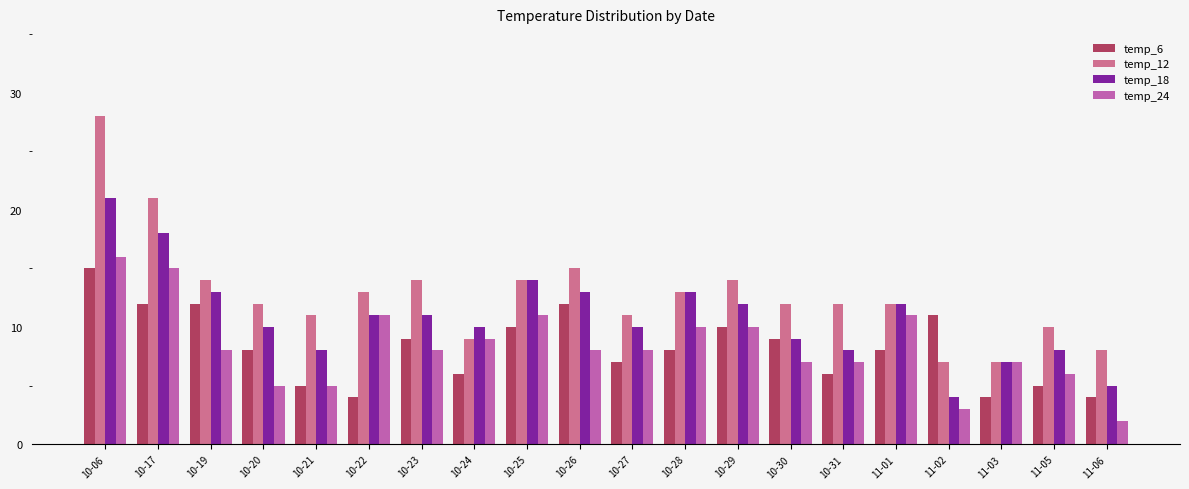

What is the value of the temp_24 bar at the 4th from the left?

5